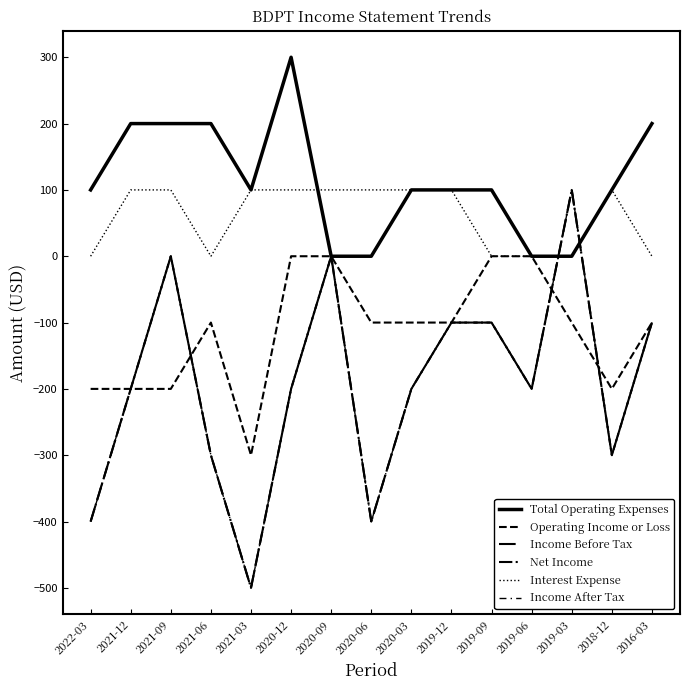

What is the difference between the maximum and minimum values in the Total Operating Expenses series?

300